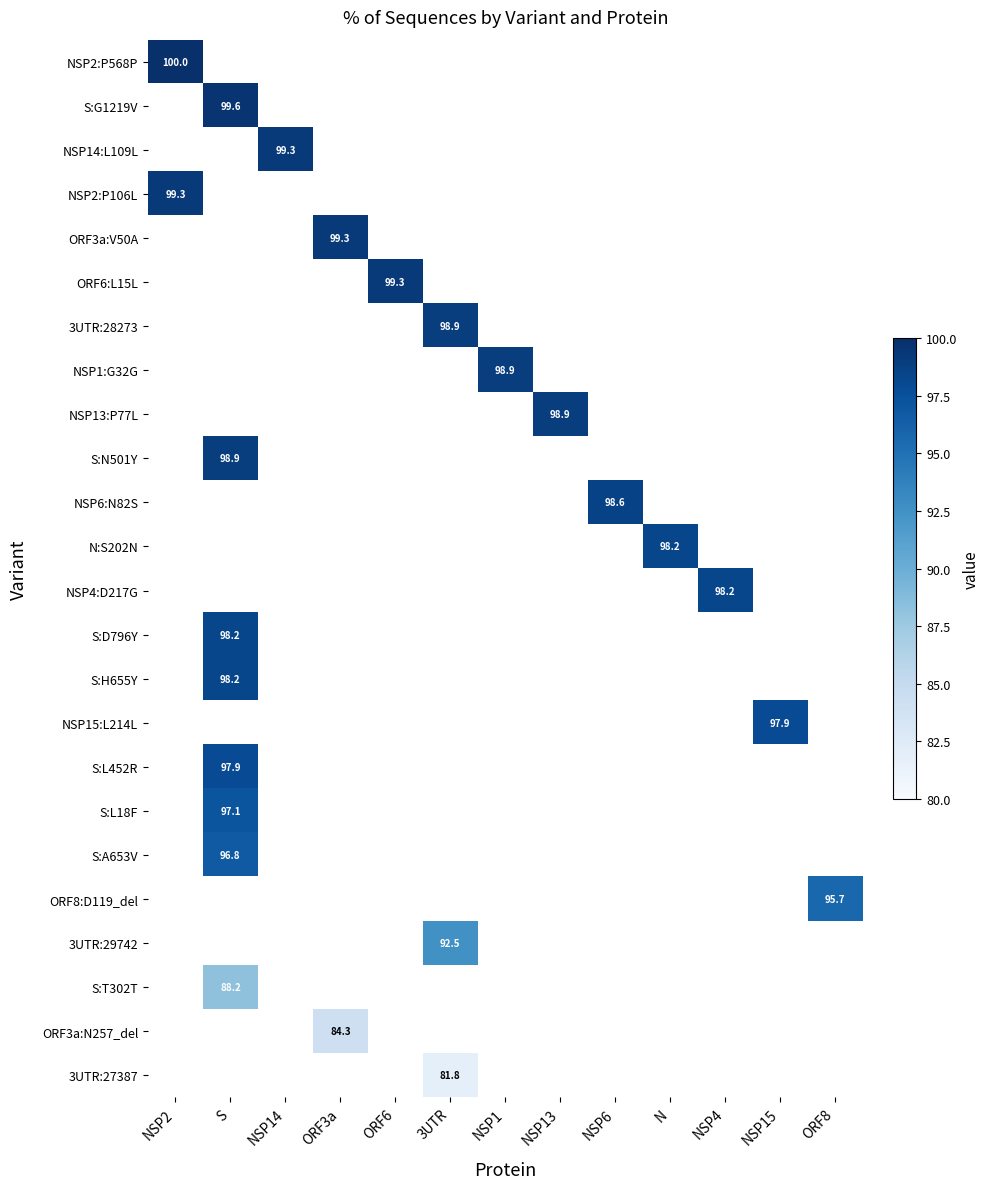

How many categories are shown in the chart?

13